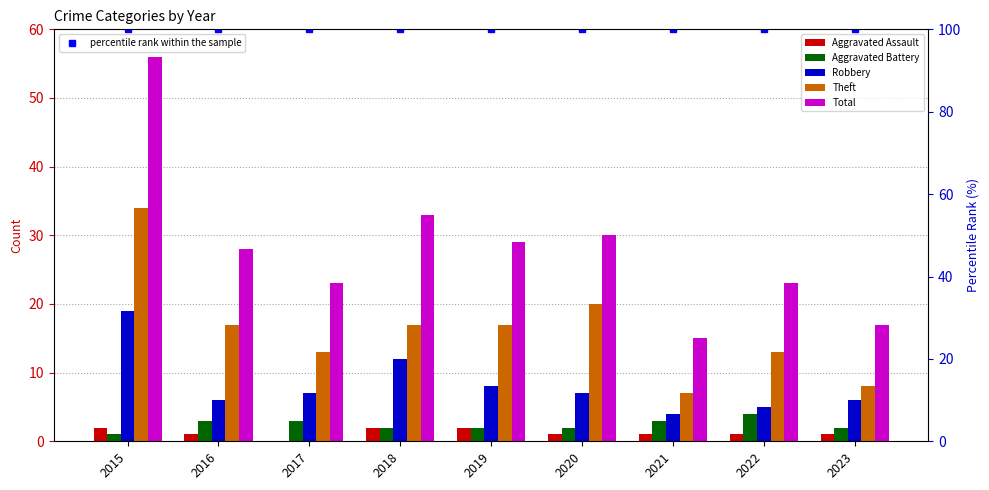

The Robbery series shows 3 at 2023. True or false?

False